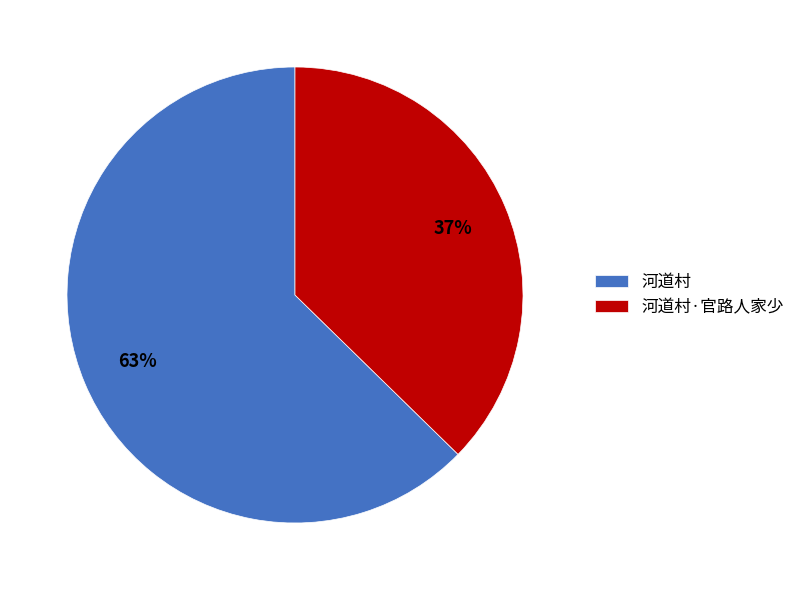

Between 河道村·官路人家少 and 河道村, which is larger?

河道村